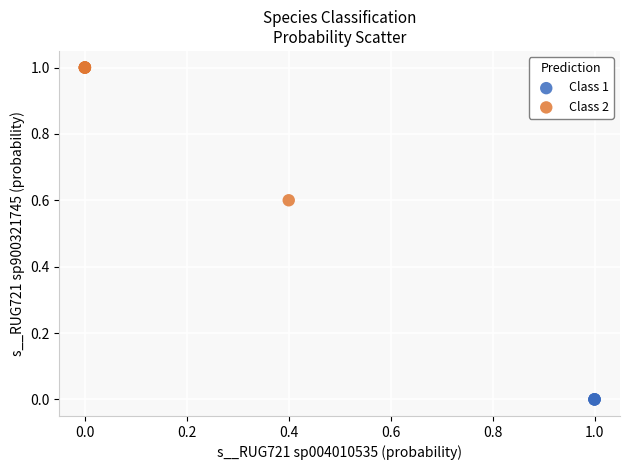

Which series reaches the maximum Y coordinate?

Class 2